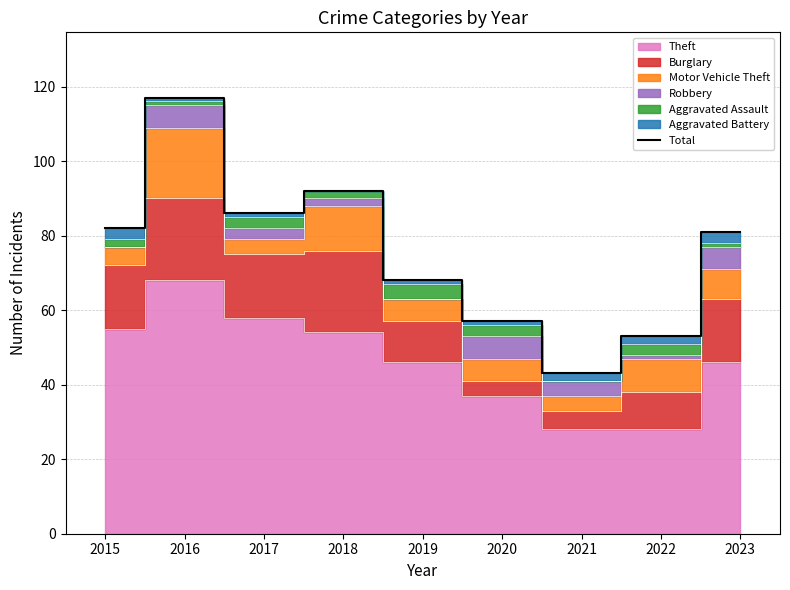

What is the ratio of the value at 2018 to the value at 2020?

1.6